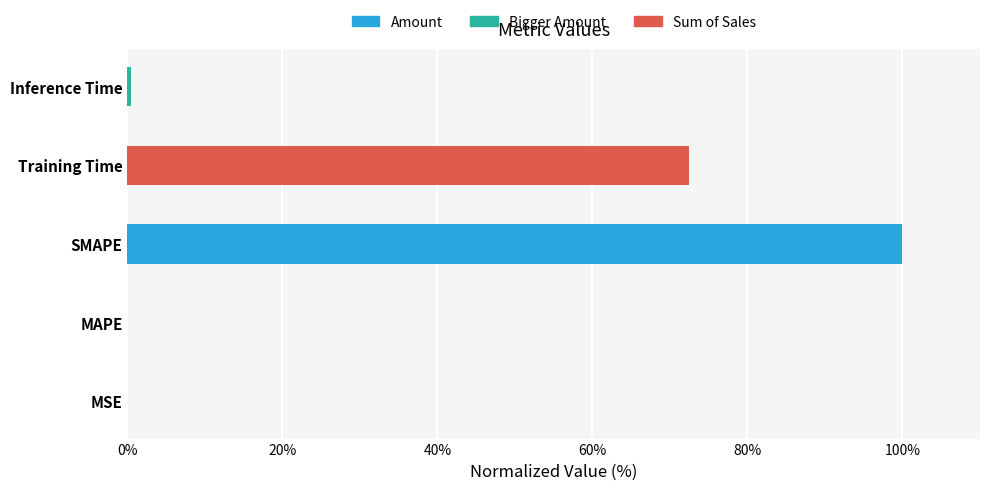

Approximately how many times larger is the value at Training Time compared to SMAPE?

0.7